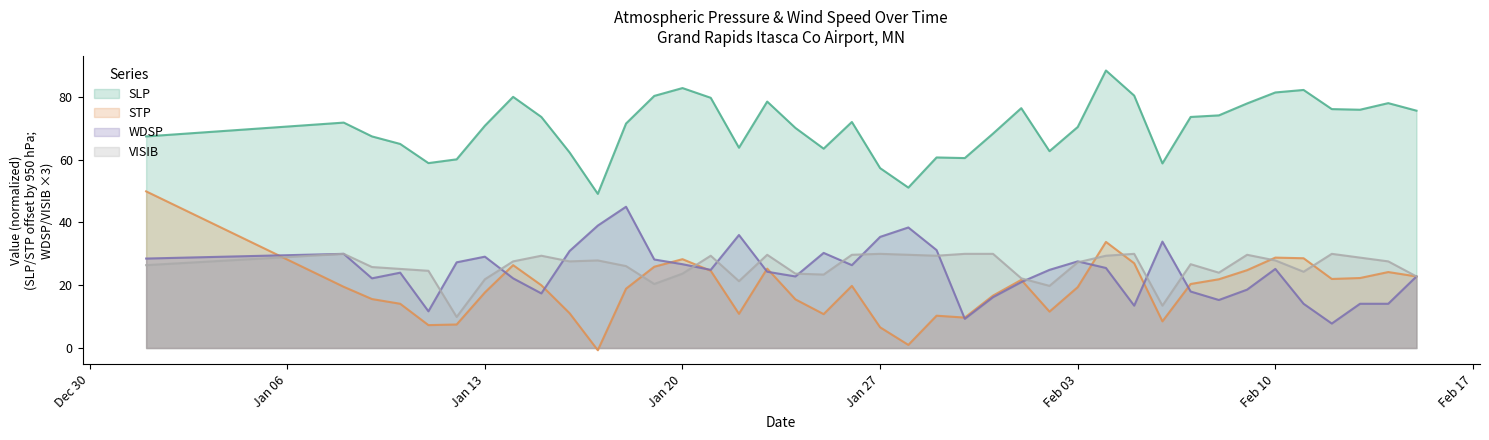

What is the spread (max minus min) of values at 2025-01-14?

57.8